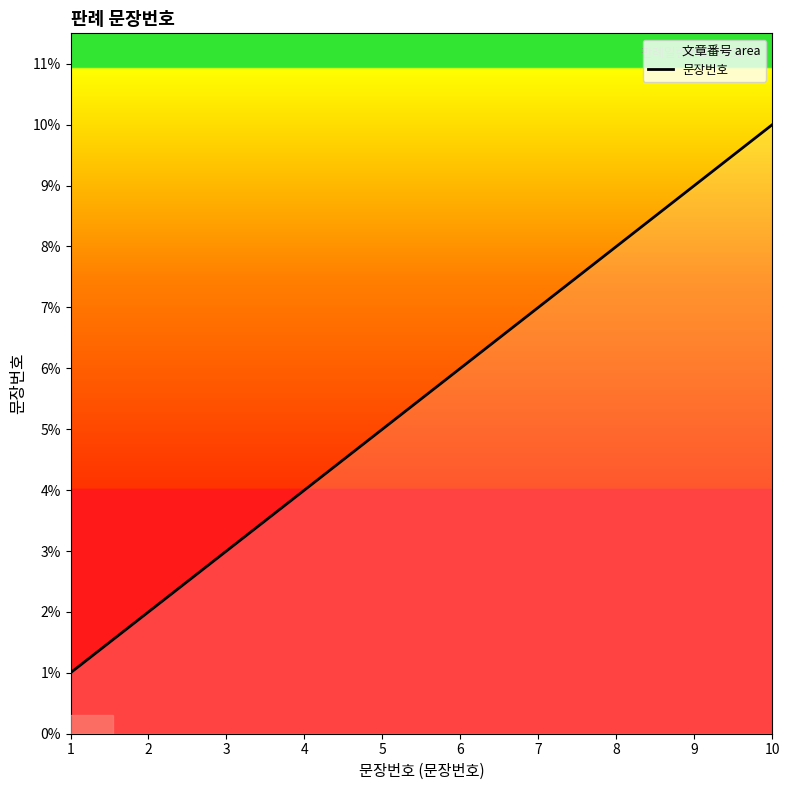

Reading left to right, list all the values displayed in this chart.

1=1	2=2	3=3	4=4	5=5	6=6	7=7	8=8	9=9	10=10